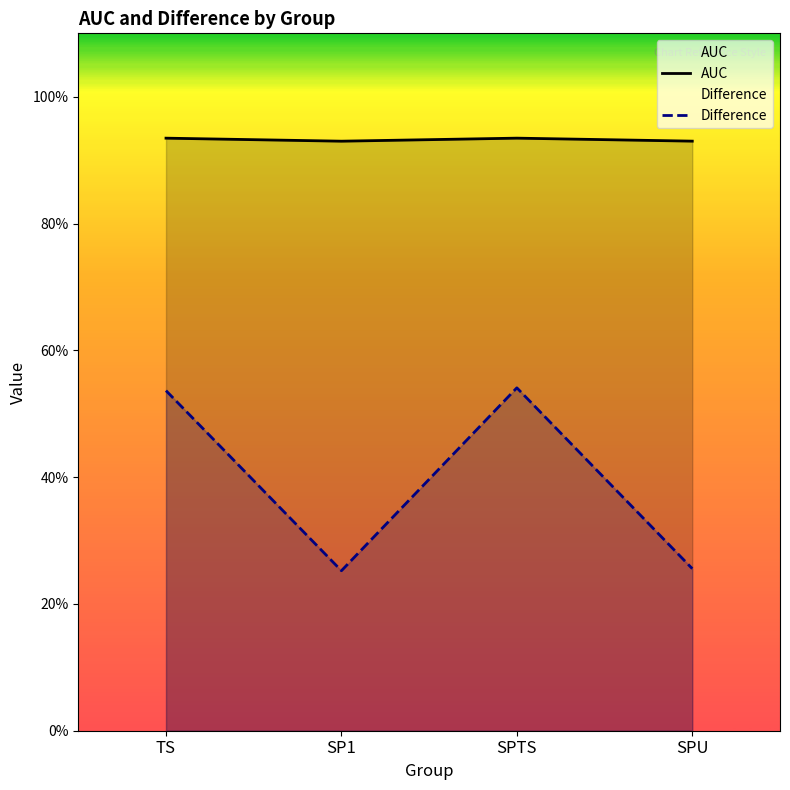

Reading right to left, list all the values displayed in this chart.

AUC: SPU=0.9	SPTS=0.9	SP1=0.9	TS=0.9
Difference: SPU=0.3	SPTS=0.5	SP1=0.3	TS=0.5